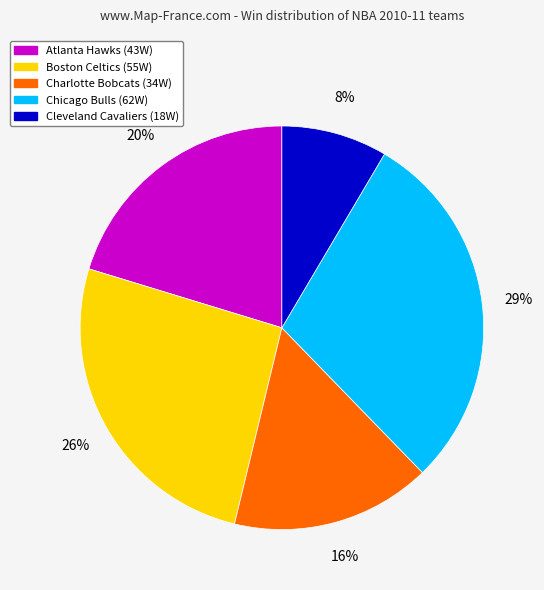

Is there a majority slice in this chart?

No